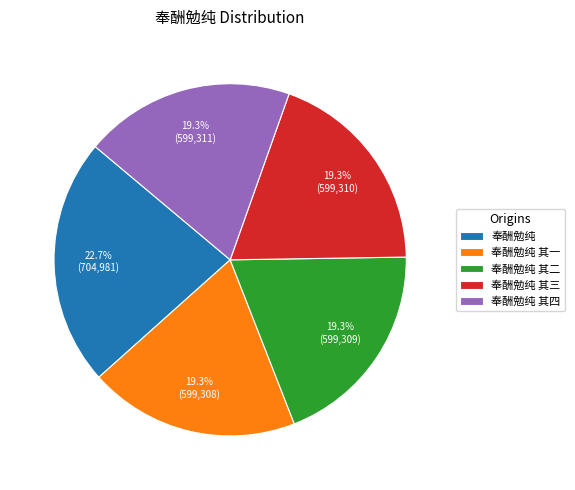

How many segments does this pie chart have?

5